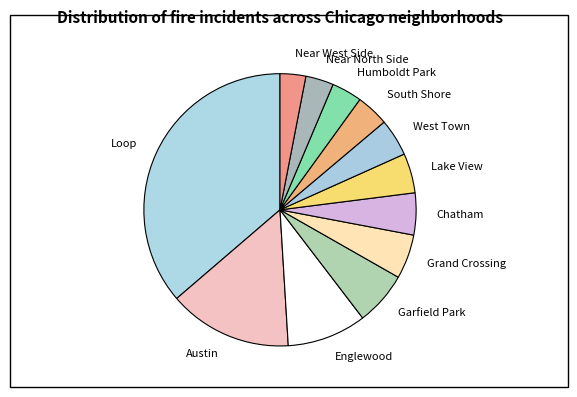

How many slices are in this pie chart?

12